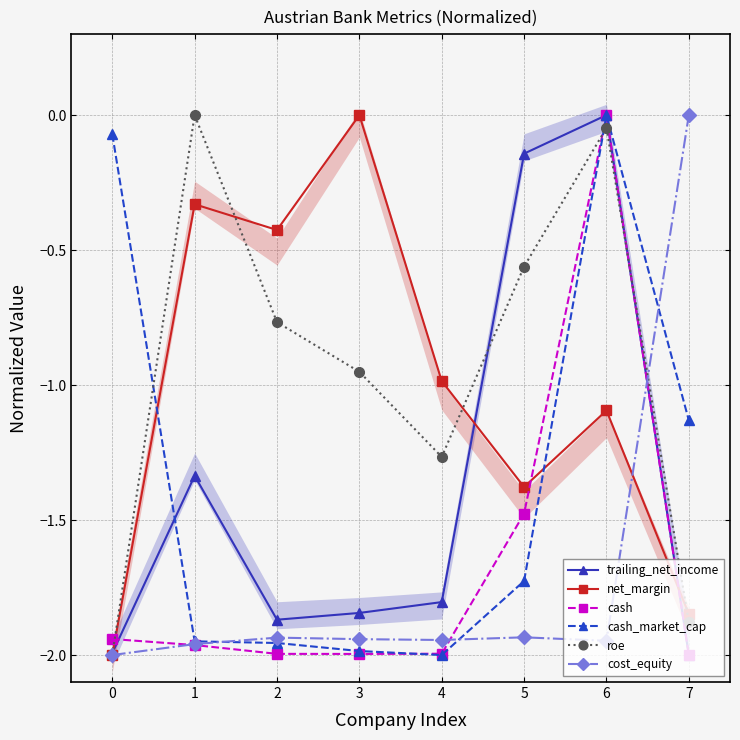

After their last crossing, which series has the higher values: trailing_net_income or cost_equity?

cost_equity